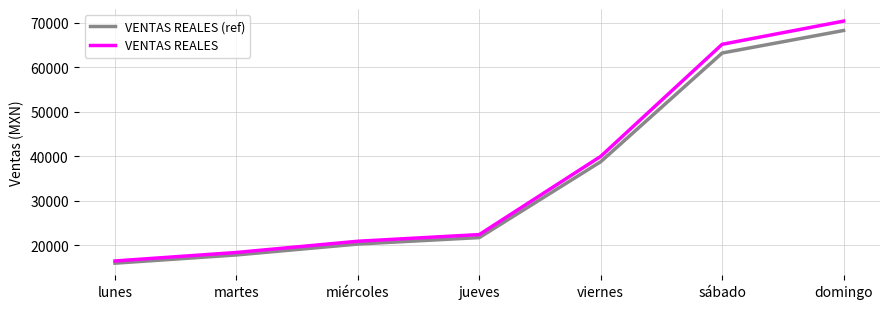

True or false: VENTAS REALES and VENTAS REALES (ref) cross at least once.

False